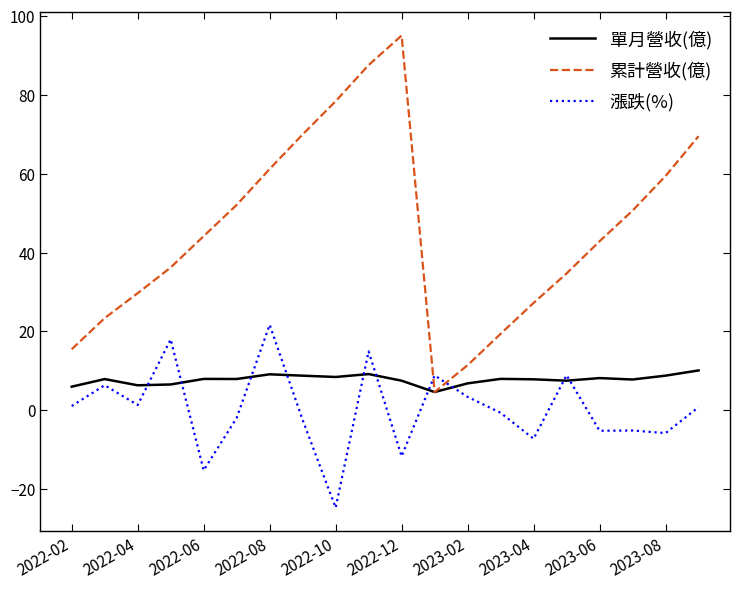

Which series has the largest total across all categories?

累計營收(億)